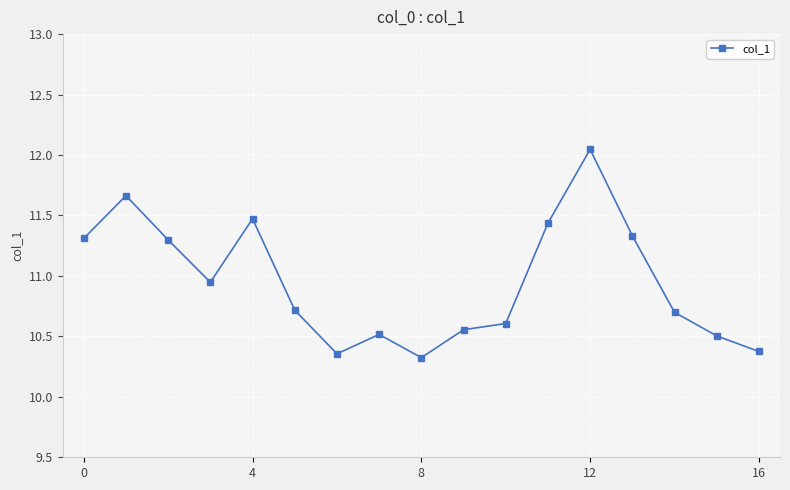

True or false: there are more than 1 points higher than both neighbors.

True